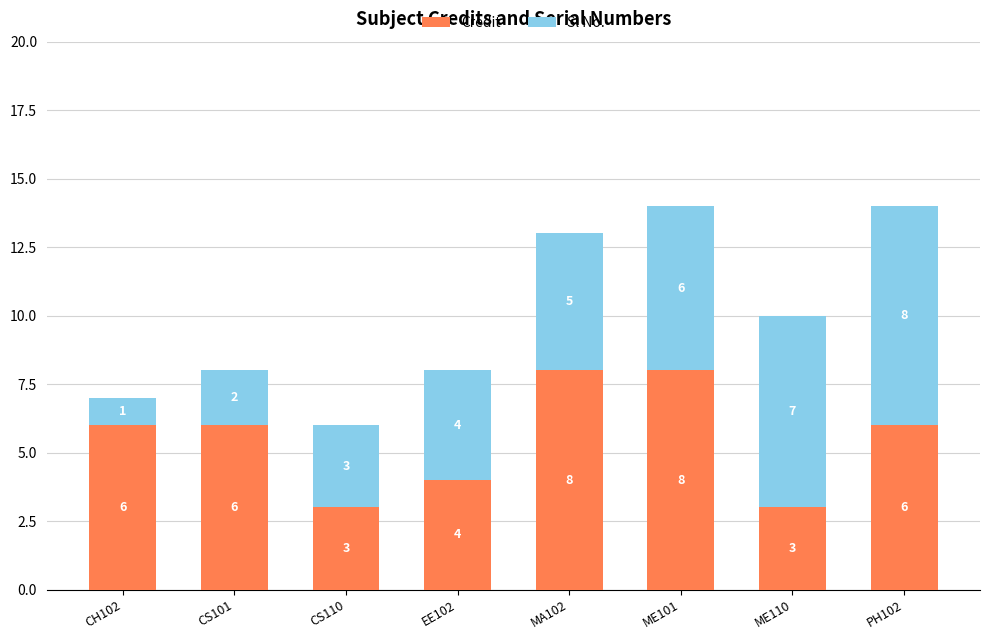

What is the maximum value for Credit?

8